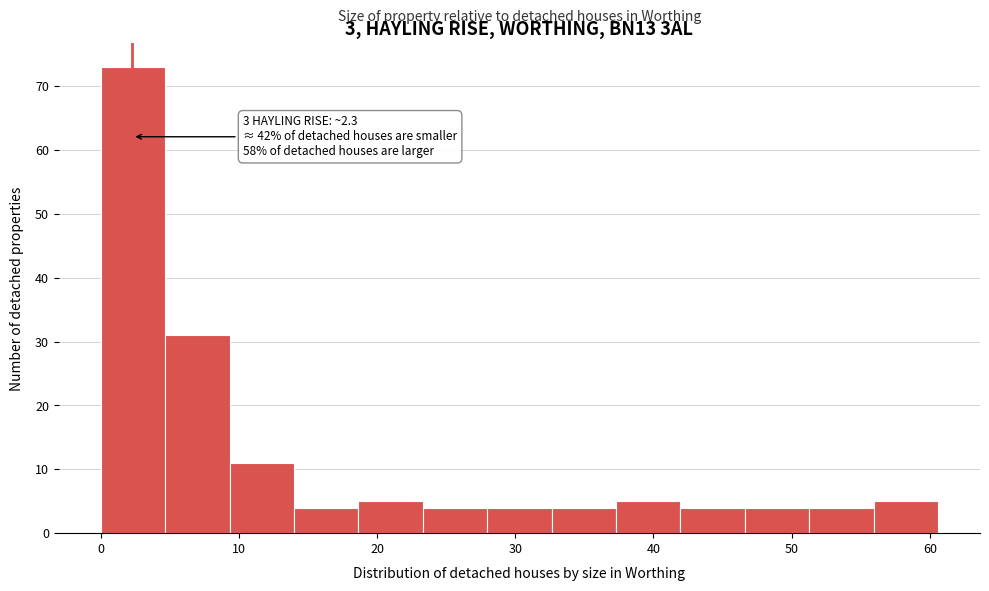

Over which range of the x-axis is the bar tallest?

0 to 5